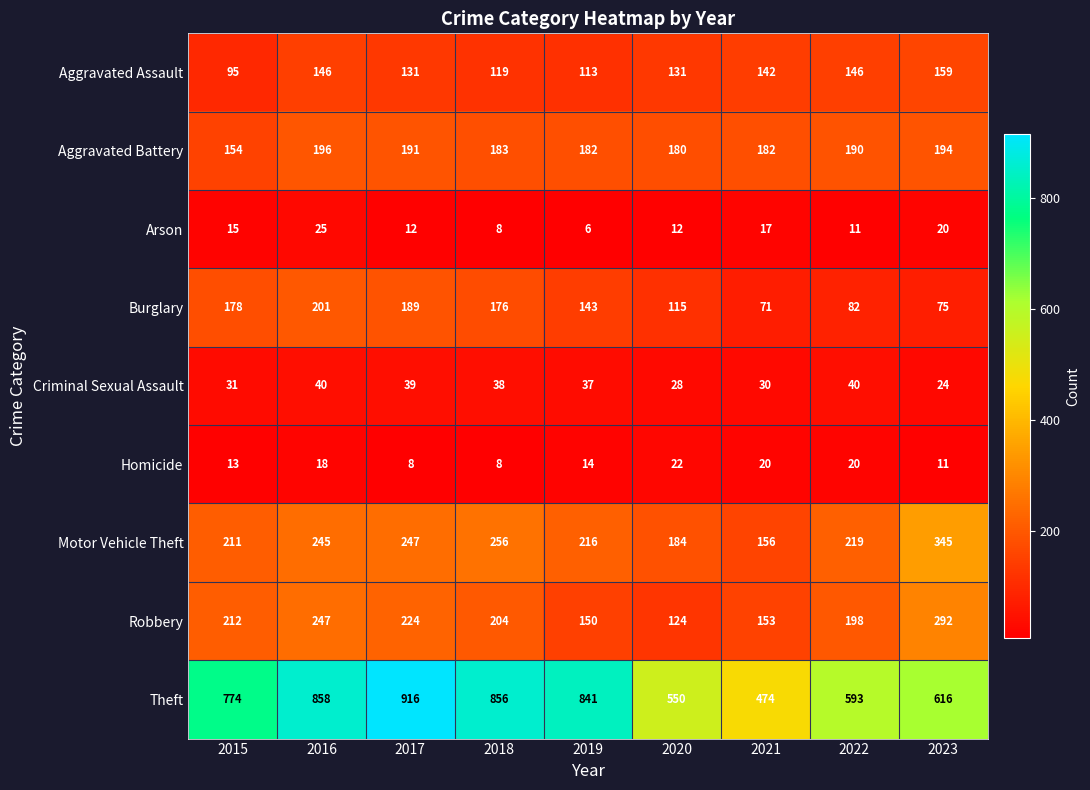

Which category has the highest value in the Homicide series?

2020